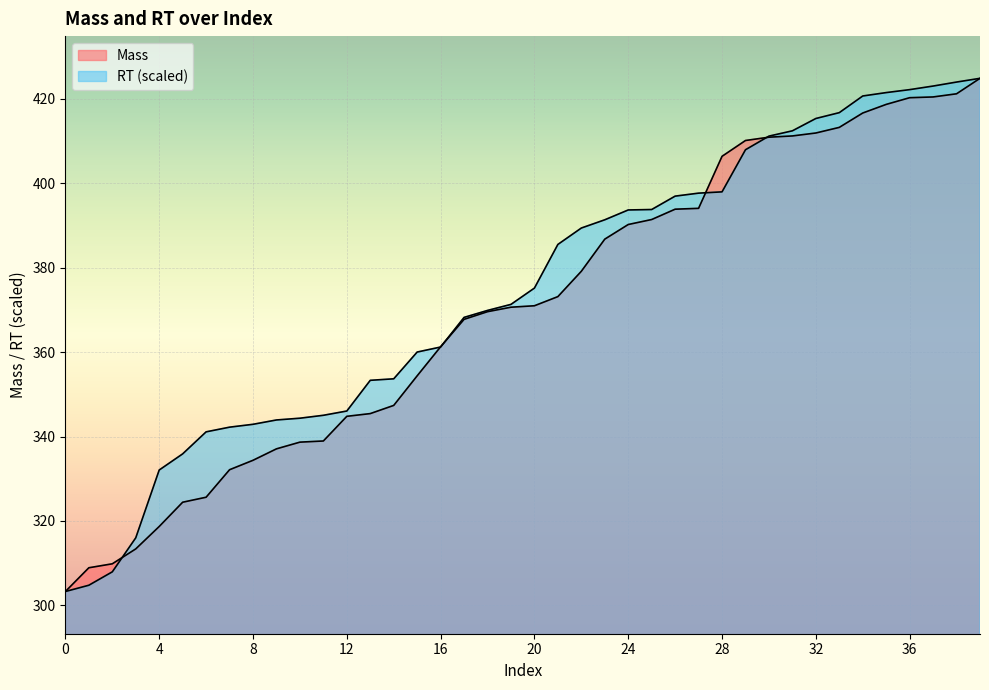

True or false: Mass and RT intersect in this chart.

True